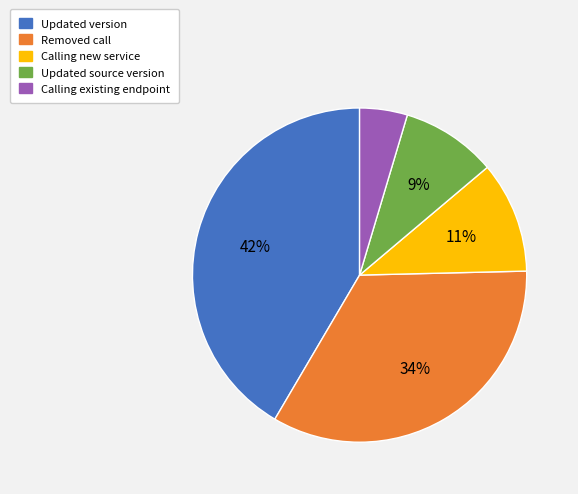

True or false: Updated source version accounts for 3% of the total.

False